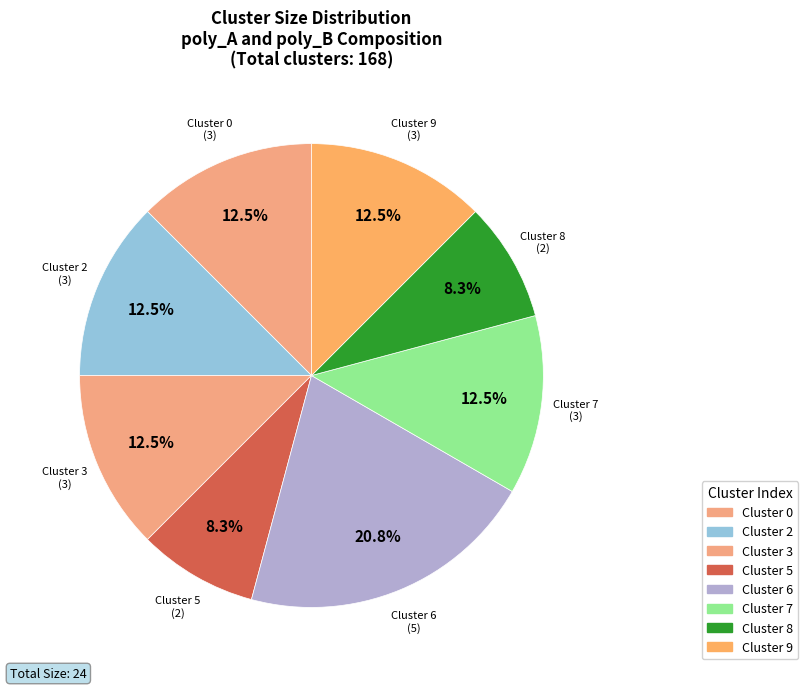

Rank the categories by value from lowest to highest.

Cluster 5 (Size 2), Cluster 8 (Size 2), Cluster 0 (Size 3), Cluster 2 (Size 3), Cluster 3 (Size 3), Cluster 7 (Size 3), Cluster 9 (Size 3), Cluster 6 (Size 5), Total clusters (168)